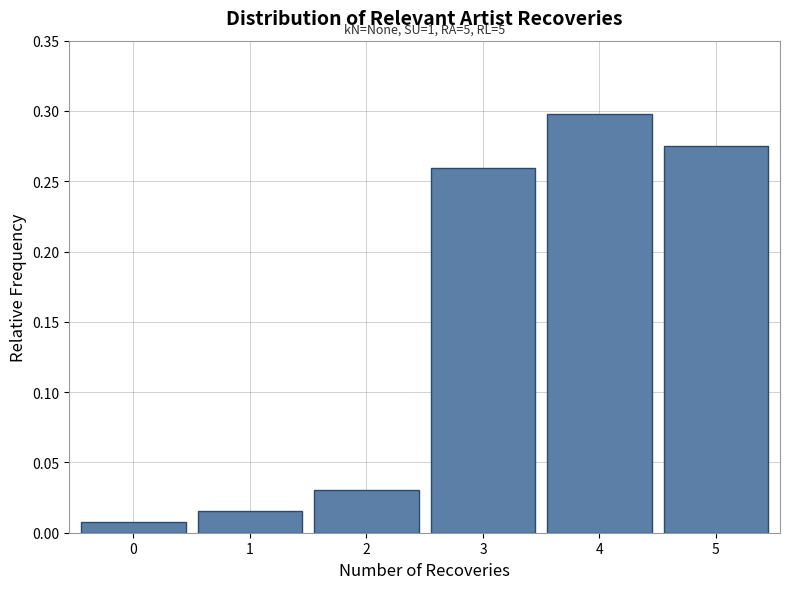

Between 5 and 3, which is larger?

5